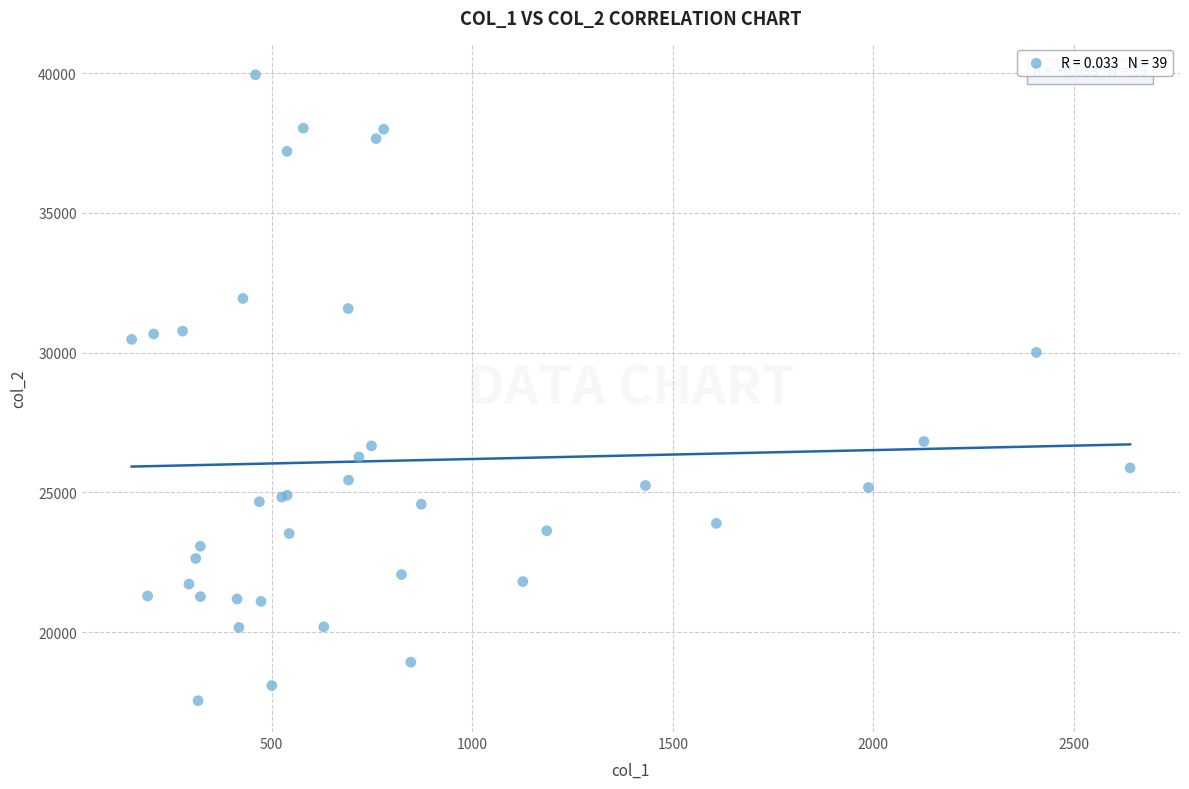

What Y value in the scatter plot is closest to 28742?

30005